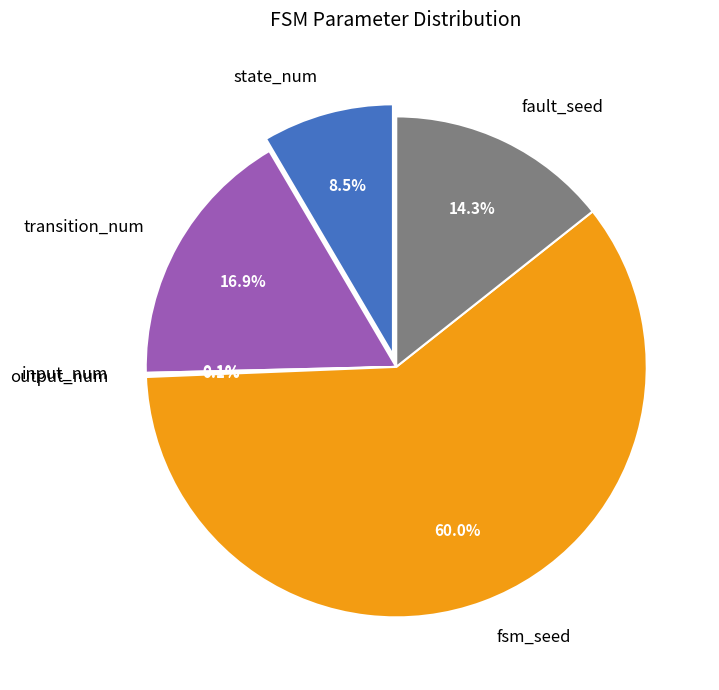

Which category has the smallest portion of the pie?

input_num